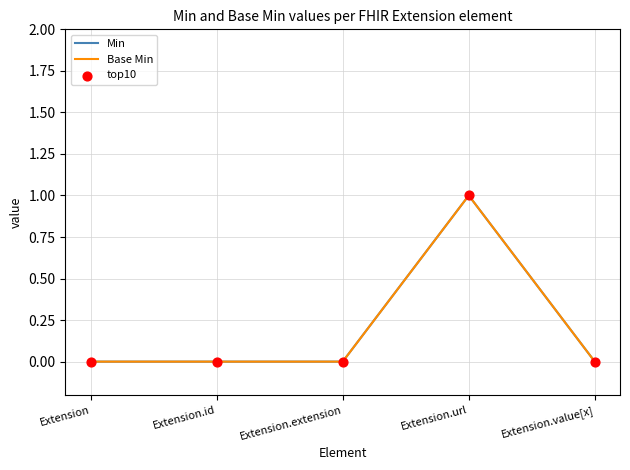

Is the value of Base Min at Extension greater than the value of Min at Extension.id?

No